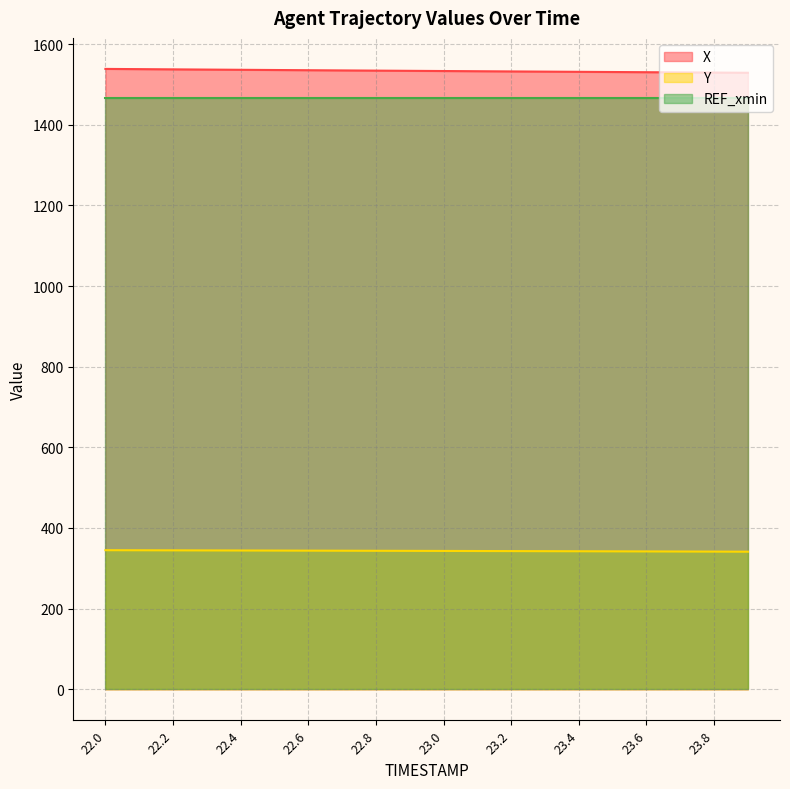

Which label corresponds to the largest value in the chart?

22.0